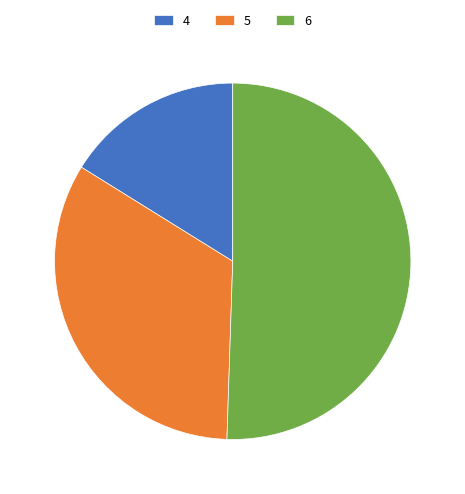

Which slice represents more than half of the pie?

6